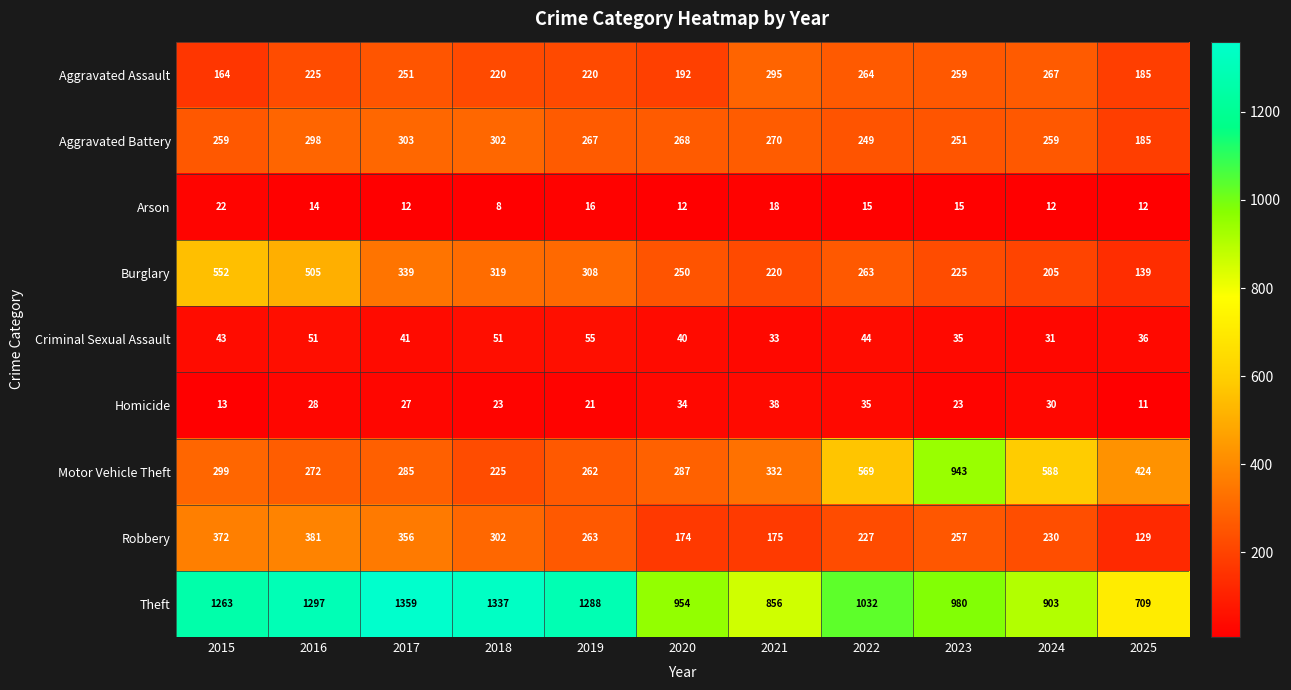

Which label corresponds to the smallest value in the chart?

2018